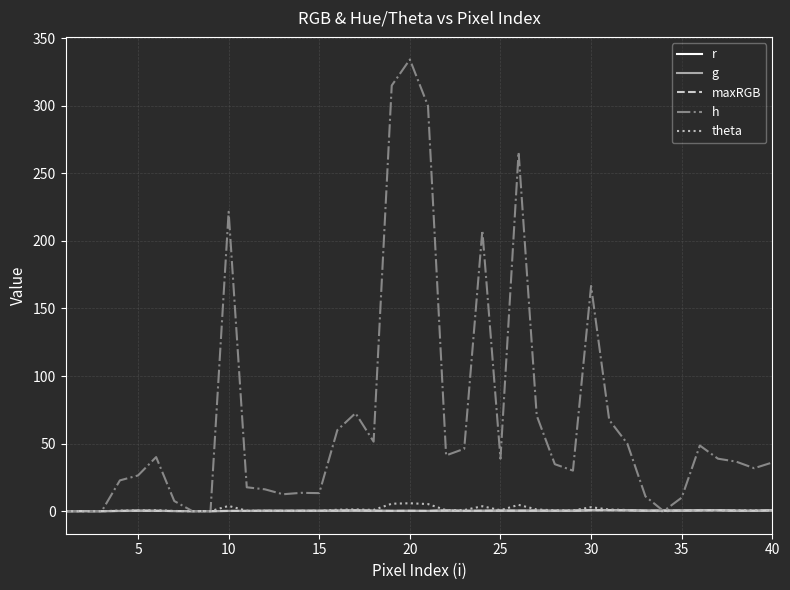

Does the chart display data point markers on the line(s)?

No